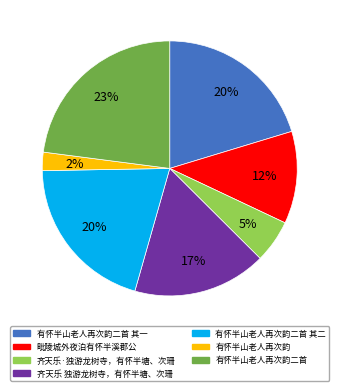

To the nearest percent, what is the combined percentage of 有怀半山老人再次韵二首 and 毗陵城外夜泊有怀半溪郡公?

35%